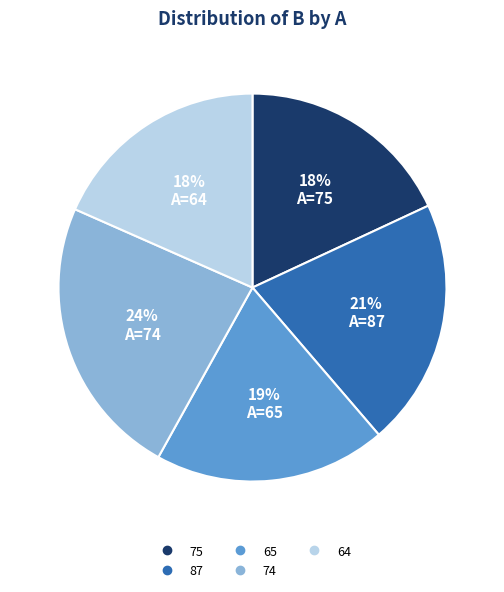

Is it true that 87 is 21% of the pie?

True